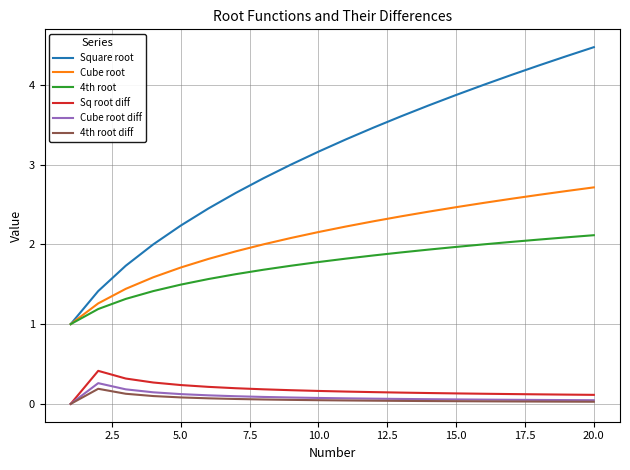

How many values in the 4th root series exceed 1?

19